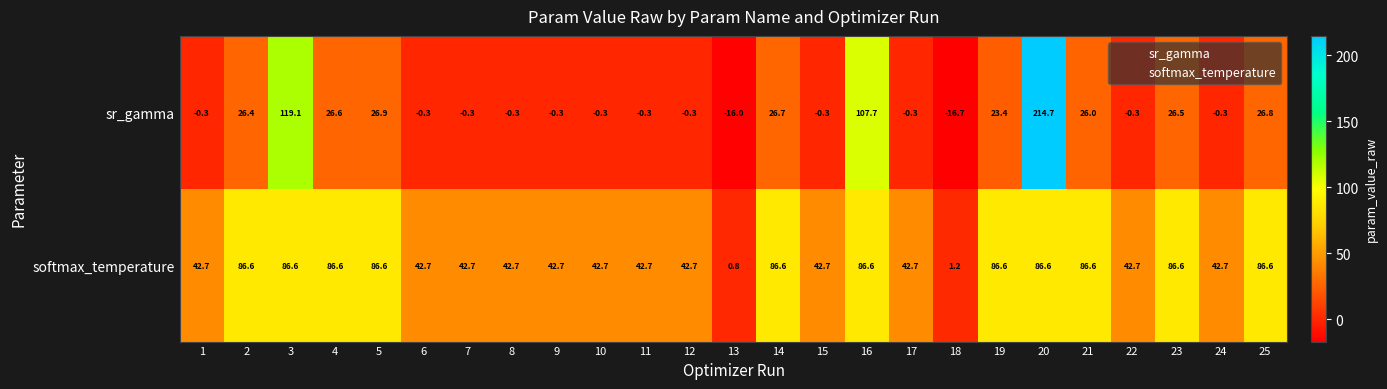

Which series changed the most between 11 and 25?

softmax_temperature